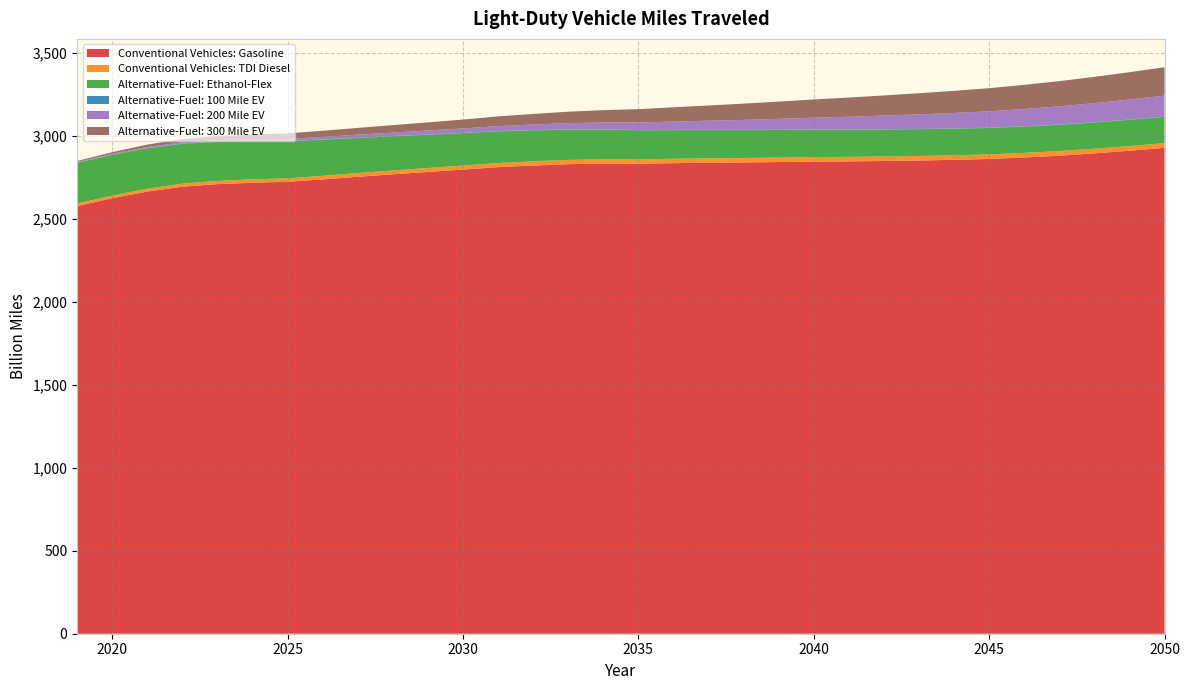

Reading left to right, what are all the values shown in this chart?

Conventional Vehicles: Gasoline: 2019=2576.9	2020=2624.1	2021=2664.5	2022=2693.6	2023=2709.0	2024=2717.3	2025=2722.9	2026=2737.4	2027=2753.2	2028=2768.2	2029=2782.4	2030=2796.6	2031=2811.2	2032=2821.1	2033=2829.3	2034=2832.6	2035=2831.9	2036=2835.3	2037=2837.7	2038=2839.7	2039=2842.0	2040=2844.7	2041=2846.0	2042=2848.3	2043=2851.3	2044=2855.3	2045=2860.7	2046=2869.5	2047=2880.4	2048=2894.3	2049=2910.2	2050=2927.8
Conventional Vehicles: TDI Diesel: 2019=15.1	2020=15.8	2021=16.9	2022=18.2	2023=19.4	2024=20.2	2025=21.0	2026=21.7	2027=22.4	2028=23.1	2029=23.6	2030=24.2	2031=24.7	2032=25.1	2033=25.5	2034=25.9	2035=26.1	2036=26.4	2037=26.6	2038=26.8	2039=27.0	2040=27.2	2041=27.3	2042=27.4	2043=27.4	2044=27.5	2045=27.5	2046=27.6	2047=27.8	2048=27.9	2049=28.1	2050=28.3
Alternative-Fuel: Ethanol-Flex: 2019=244.8	2020=245.1	2021=243.2	2022=239.9	2023=235.1	2024=229.3	2025=223.0	2026=217.1	2027=211.3	2028=205.7	2029=200.3	2030=195.4	2031=190.9	2032=186.6	2033=182.6	2034=178.9	2035=175.4	2036=172.5	2037=170.1	2038=168.0	2039=166.2	2040=164.7	2041=163.3	2042=162.0	2043=160.9	2044=159.9	2045=159.1	2046=158.5	2047=158.0	2048=157.8	2049=157.8	2050=157.9
Alternative-Fuel: 100 Mile EV: 2019=2.4	2020=2.4	2021=2.4	2022=2.4	2023=2.3	2024=2.2	2025=2.1	2026=2.0	2027=1.9	2028=1.8	2029=1.8	2030=1.7	2031=1.6	2032=1.5	2033=1.5	2034=1.4	2035=1.4	2036=1.4	2037=1.4	2038=1.5	2039=1.5	2040=1.5	2041=1.6	2042=1.7	2043=1.7	2044=1.8	2045=1.8	2046=1.9	2047=2.0	2048=2.0	2049=2.1	2050=2.1
Alternative-Fuel: 200 Mile EV: 2019=3.7	2020=4.5	2021=5.5	2022=6.5	2023=7.8	2024=9.6	2025=12.3	2026=15.1	2027=18.0	2028=20.8	2029=23.7	2030=26.8	2031=30.1	2032=33.7	2033=37.4	2034=41.4	2035=45.6	2036=50.2	2037=55.0	2038=60.2	2039=65.5	2040=71.1	2041=76.7	2042=82.2	2043=87.7	2044=93.0	2045=98.4	2046=103.9	2047=109.3	2048=114.9	2049=120.5	2050=126.1
Alternative-Fuel: 300 Mile EV: 2019=5.6	2020=9.5	2021=14.8	2022=20.0	2023=24.8	2024=29.2	2025=33.2	2026=37.0	2027=40.9	2028=44.8	2029=48.9	2030=53.4	2031=58.4	2032=63.6	2033=69.0	2034=74.5	2035=80.1	2036=86.0	2037=91.9	2038=97.9	2039=103.8	2040=109.8	2041=115.7	2042=121.6	2043=127.5	2044=133.5	2045=139.4	2046=145.6	2047=151.8	2048=158.2	2049=164.6	2050=171.1